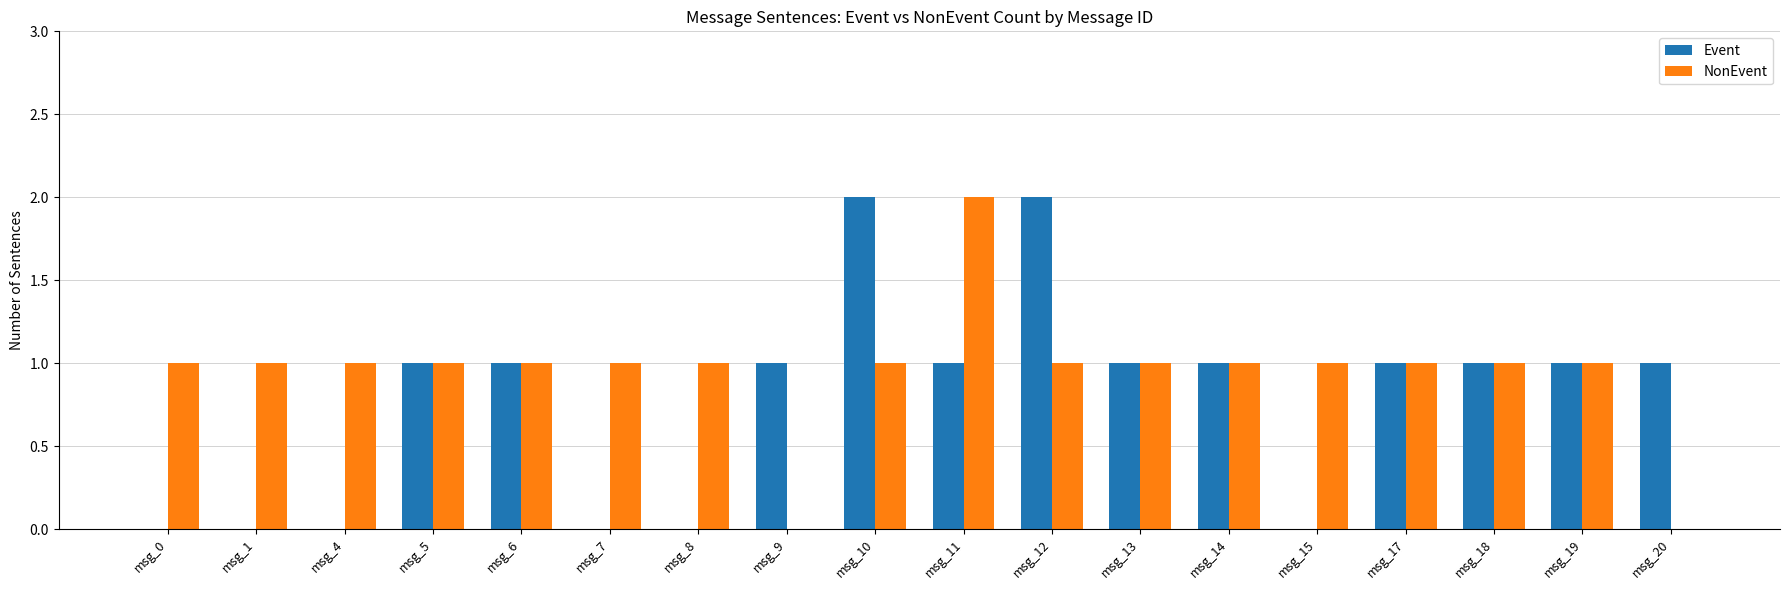

The value of Event at msg_17 is 1. True or false?

True